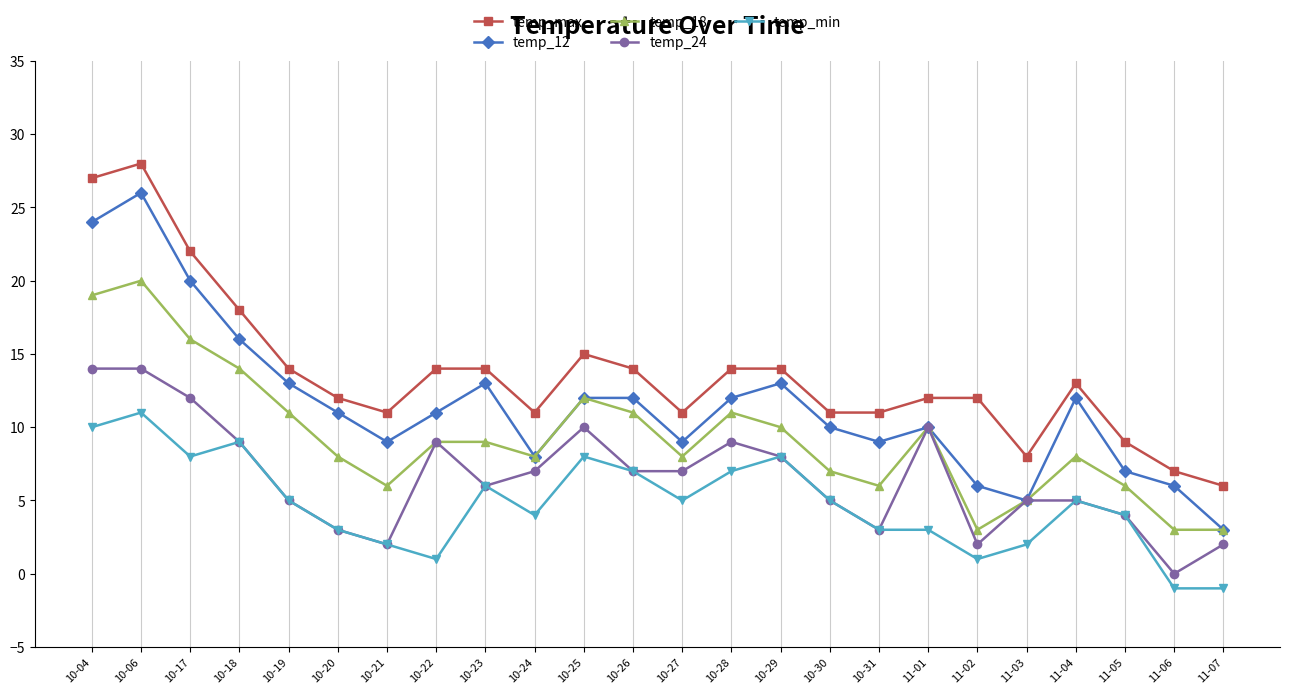

At which label does temp_max first exceed 13?

10-04